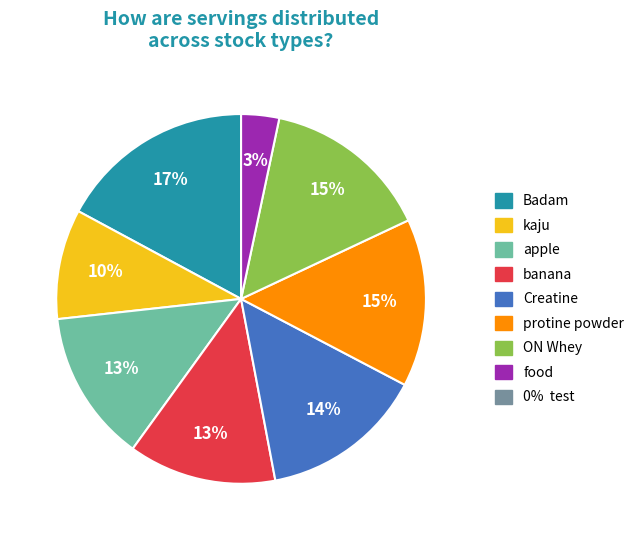

Is there a majority slice in this chart?

No